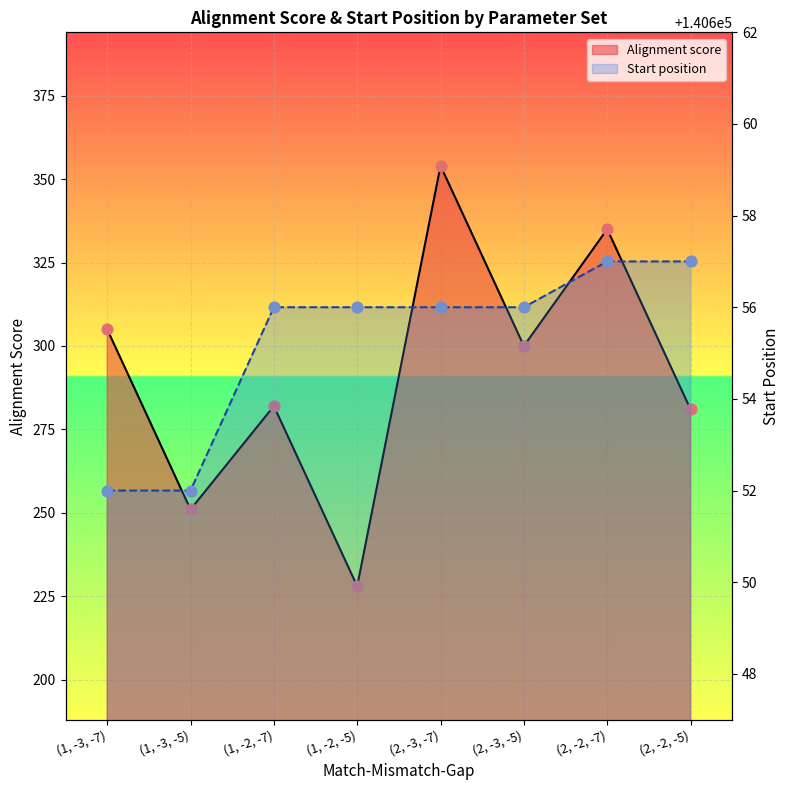

Which series reaches the maximum Y coordinate?

Start position